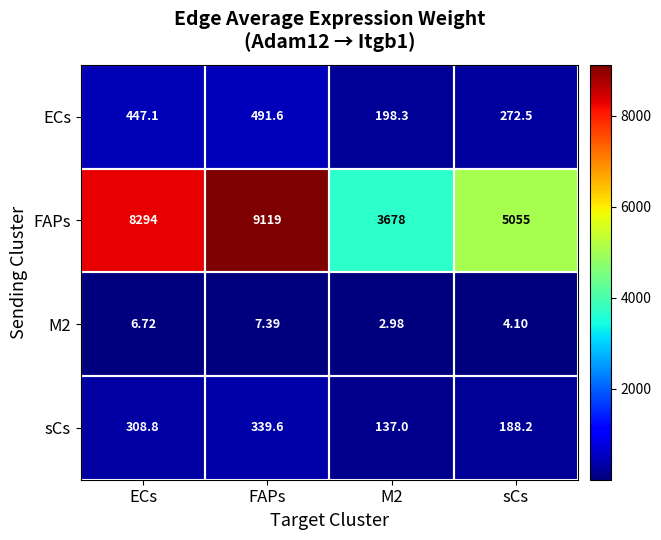

At which category is the sum across all series the highest?

FAPs